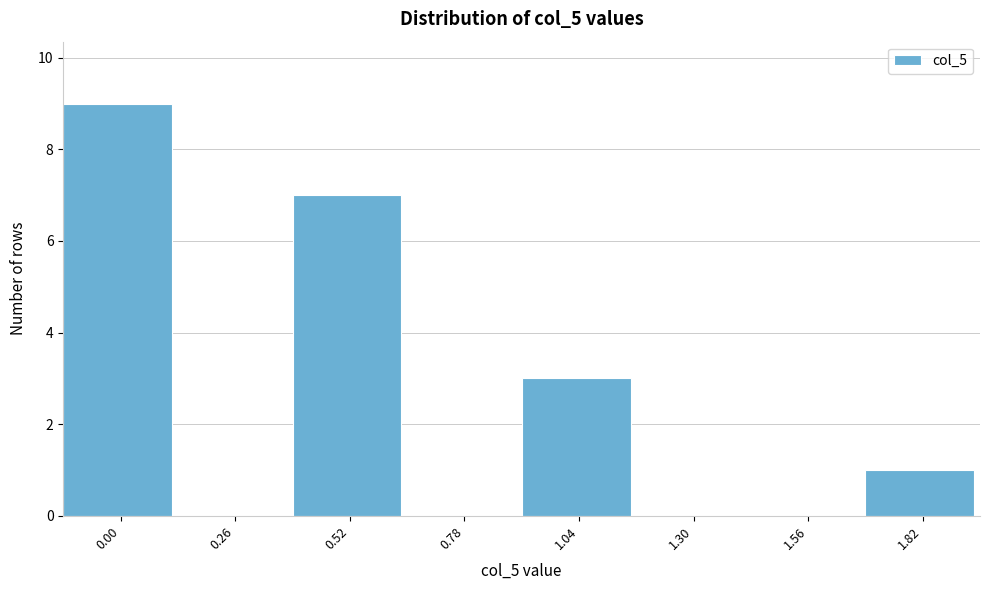

Reading left to right, list all the values displayed in this chart.

0.00=9	0.26=0	0.52=7	0.78=0	1.04=3	1.30=0	1.56=0	1.82=1